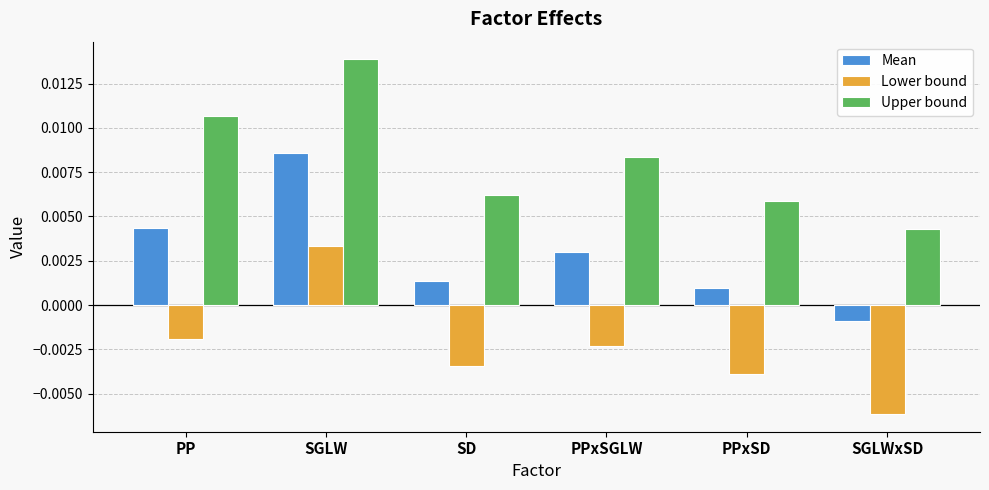

How many categories are shown in the chart?

6